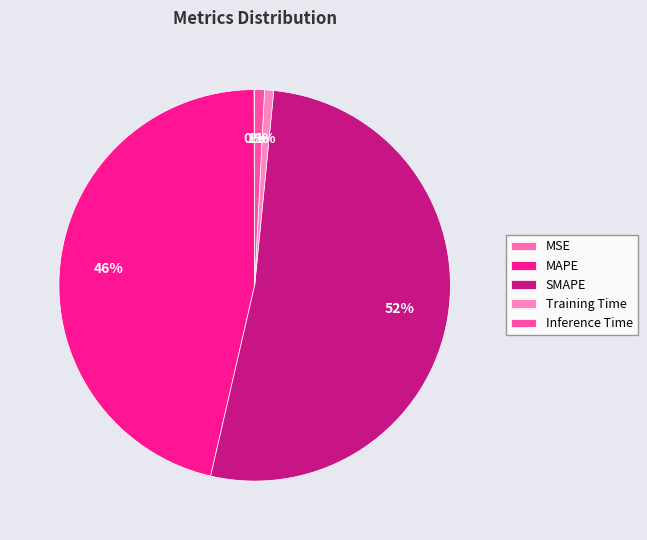

Which slice represents more than half of the pie?

SMAPE